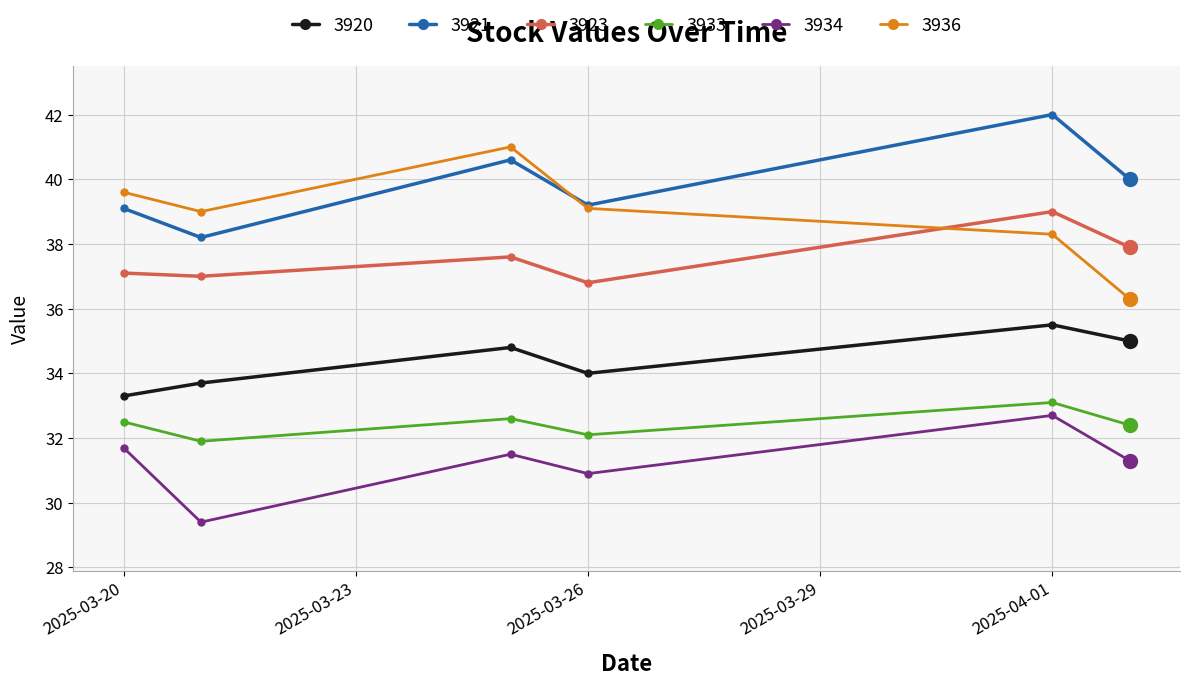

At how many categories does at least one series exceed 36?

6